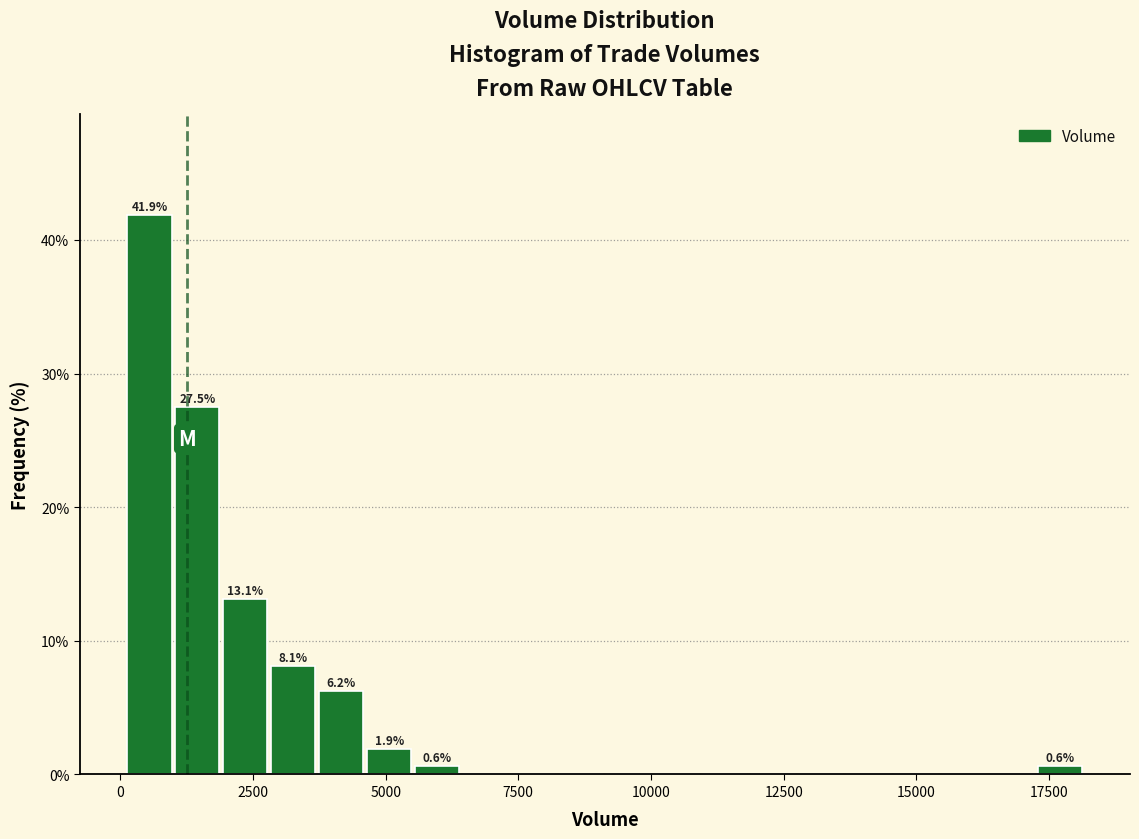

Read against the x-axis, roughly where is the centre of the tallest bar?

500